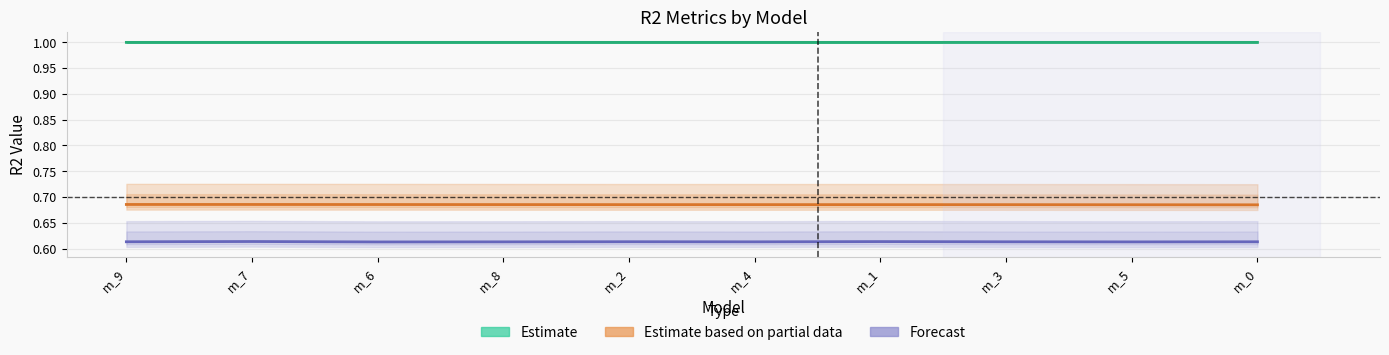

How many interior local peaks does the Estimate series have?

3